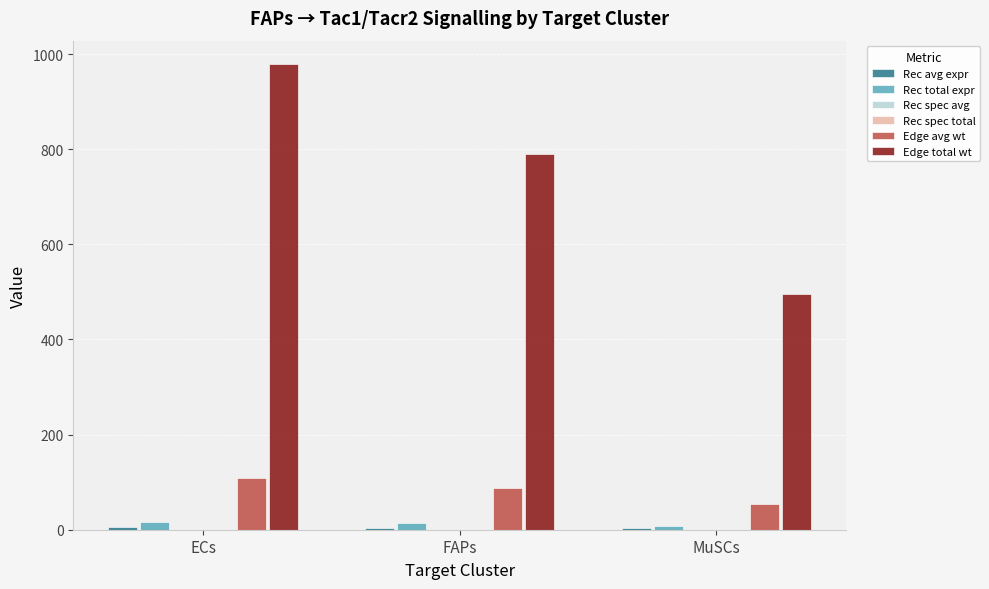

Which series has the largest total across all categories?

Edge total wt